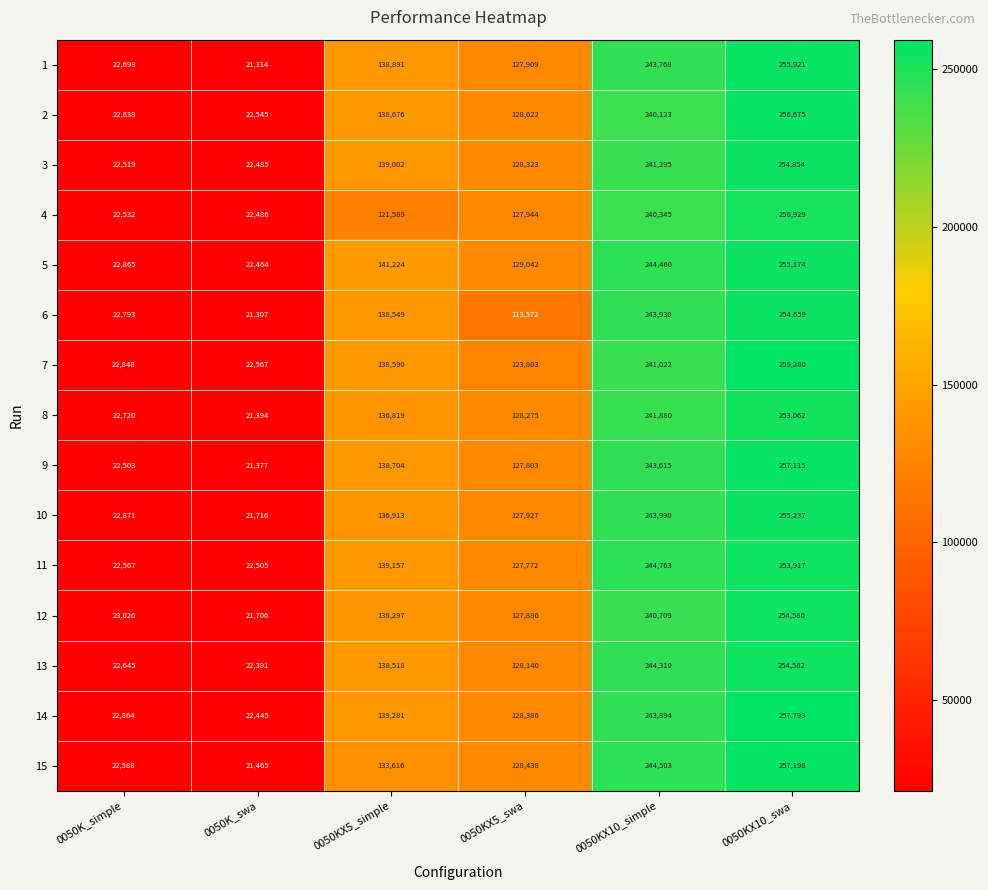

How many data points does each series have?

6